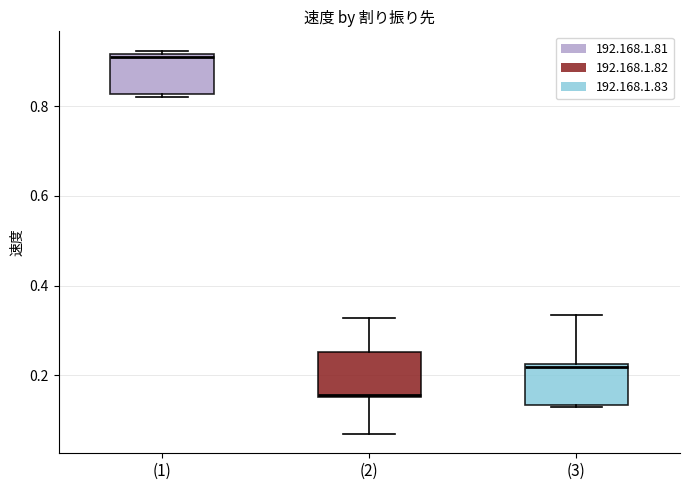

Where is the upper edge of the box for (1) on the y-axis? The values are not printed on the chart, so give them approximately, as read against the axis.

0.92